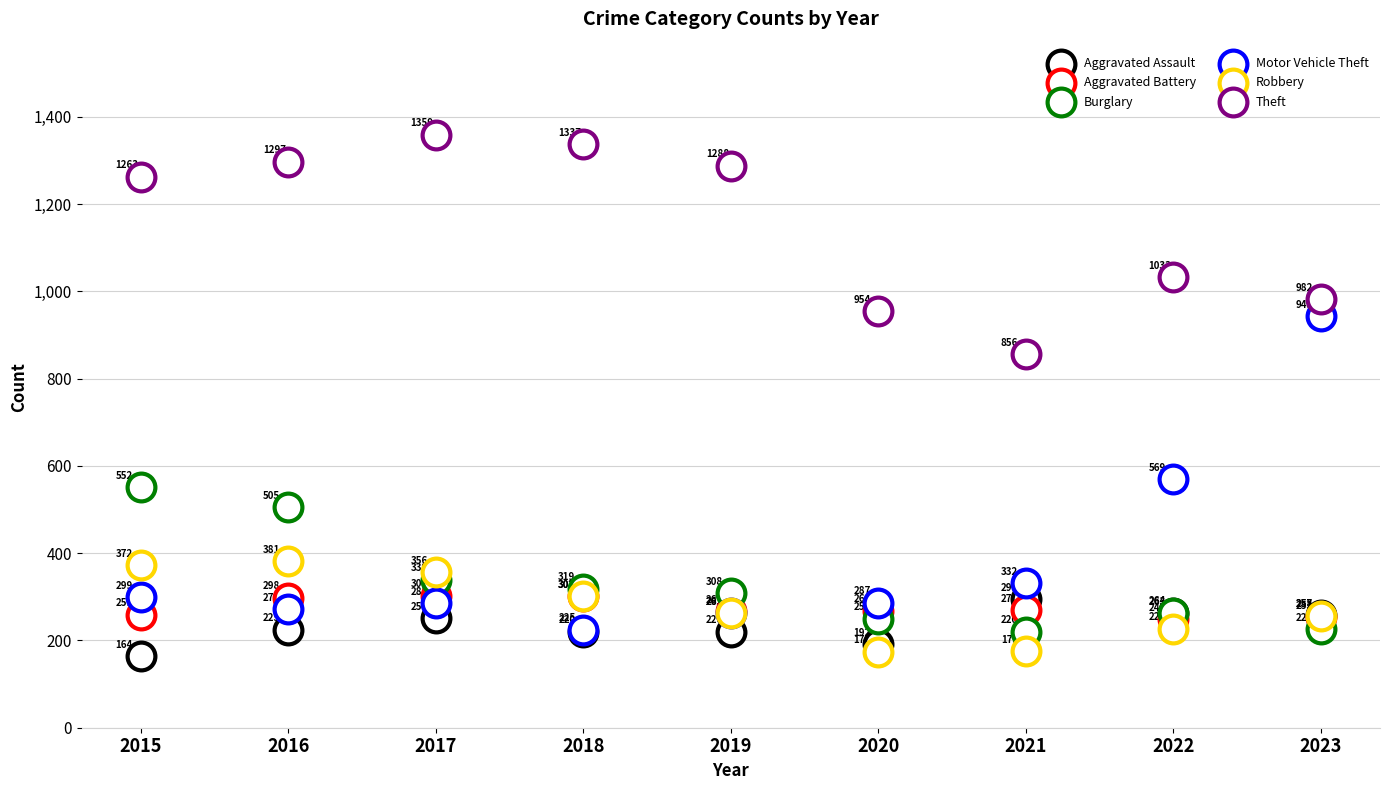

Which series contains the lowest Y value?

Aggravated Assault